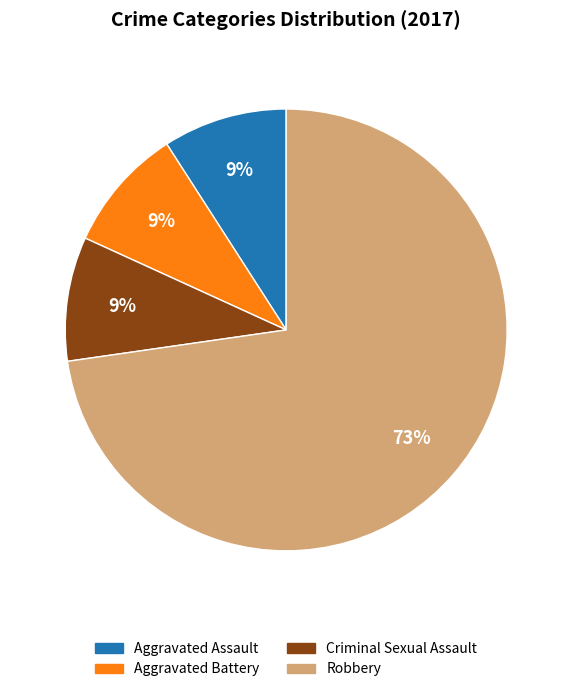

Count the number of slices in the pie.

4